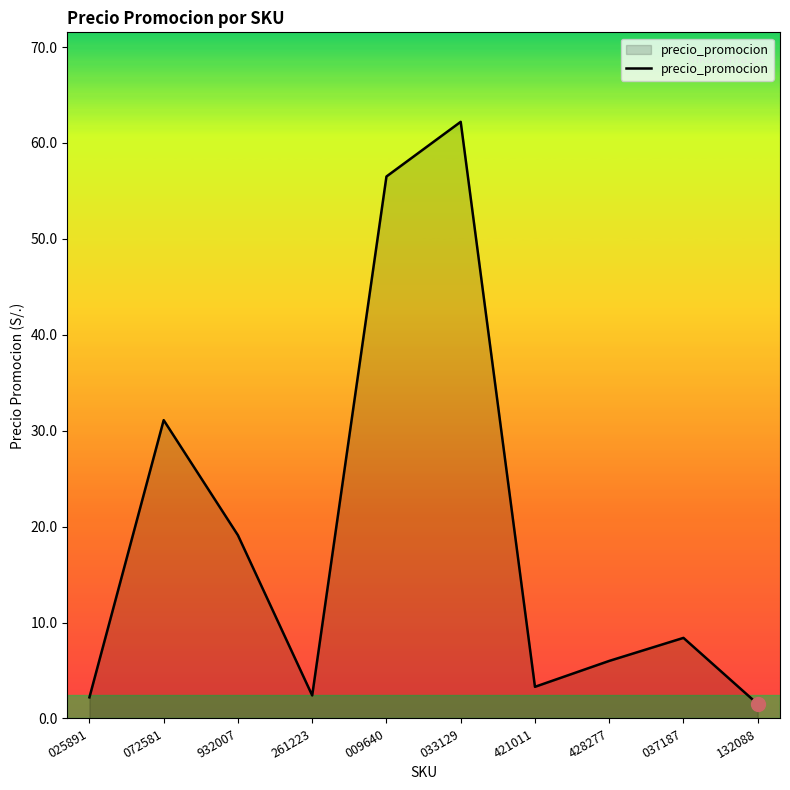

What is the smallest value displayed?

1.5